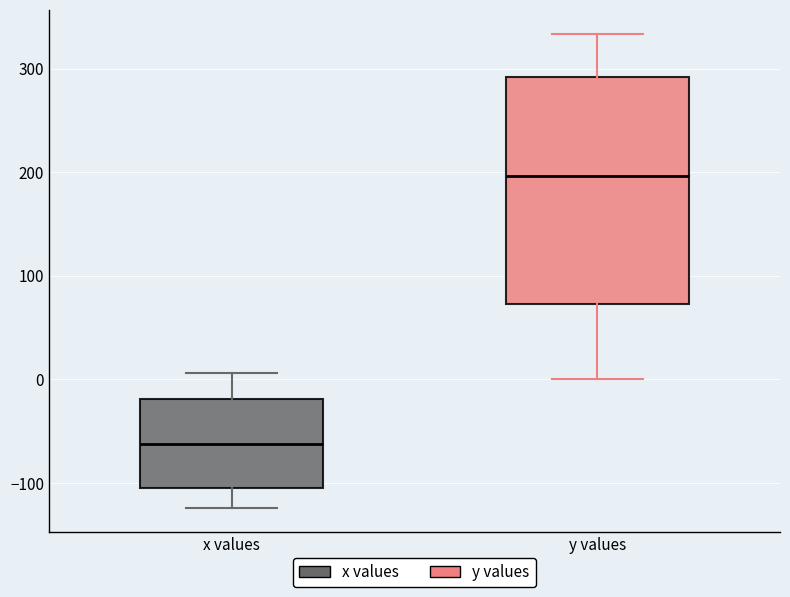

Which box has the lowest median line?

x values